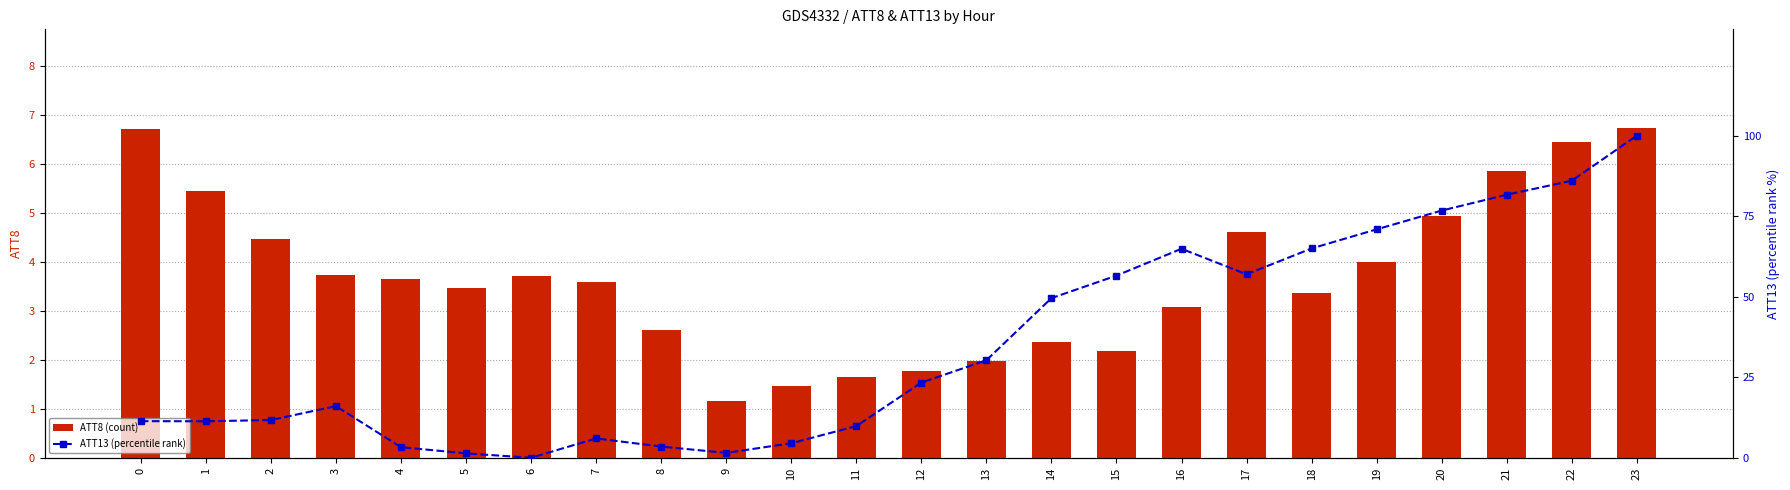

What is the greatest value displayed?

100.0